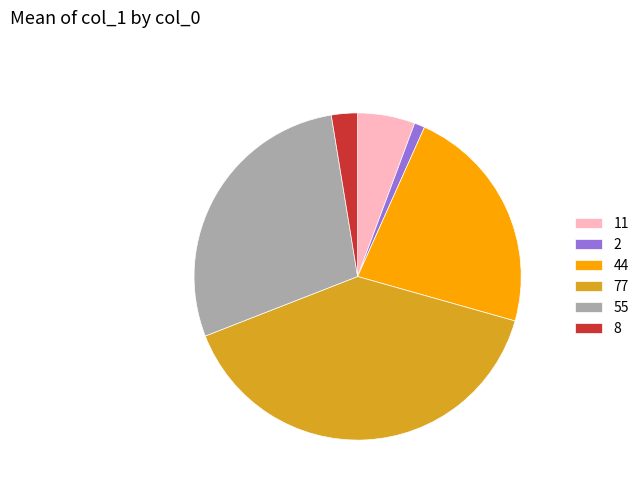

How many slices are in this pie chart?

6